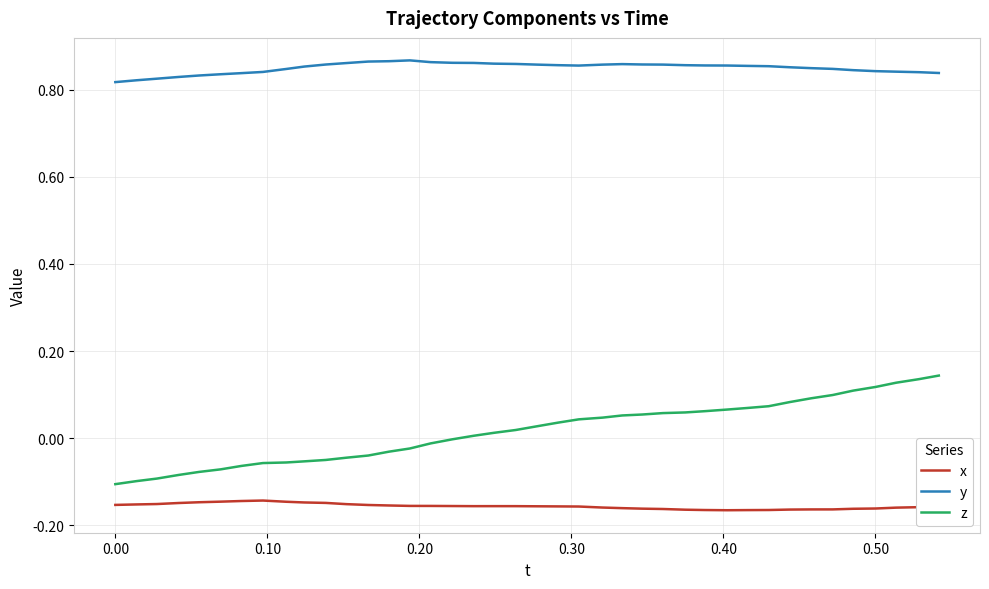

Which series has the widest spread of values?

z